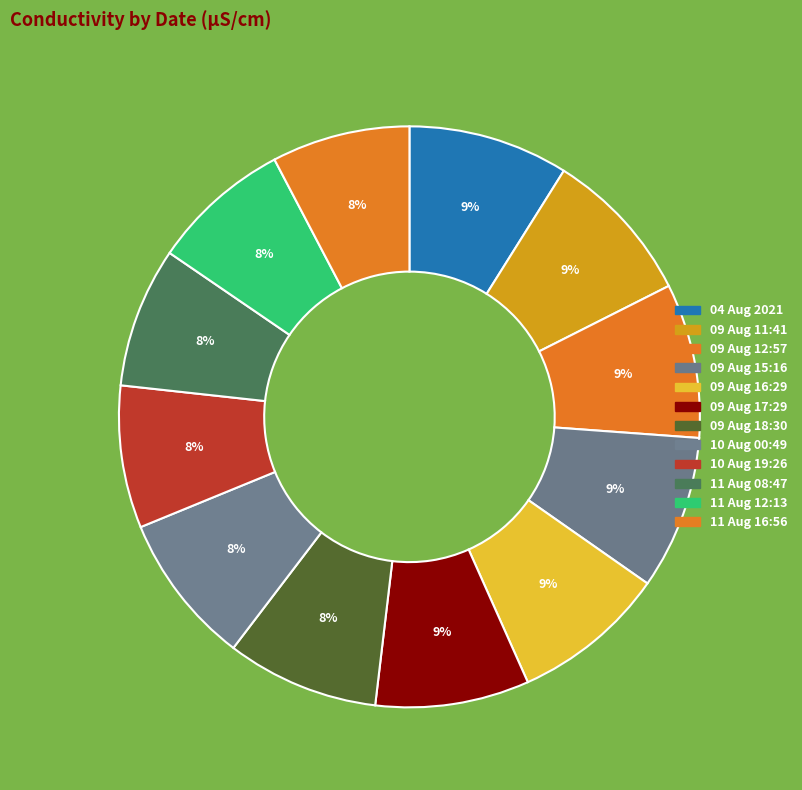

Does 10 Aug 00:49 account for over 50% of the chart?

No